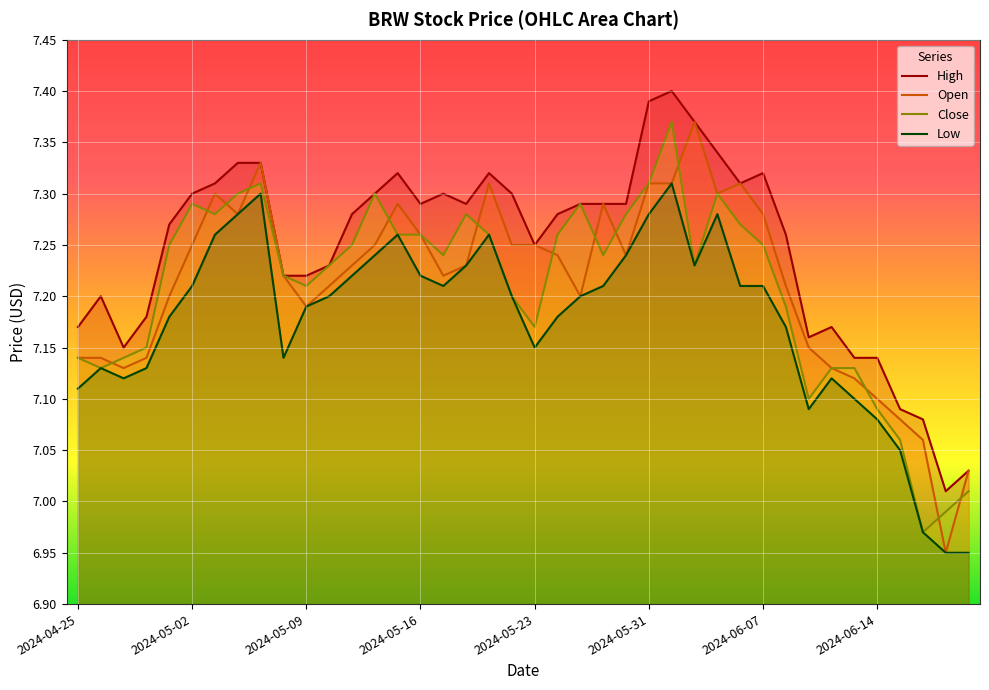

At which label does Open first exceed 7?

2024-04-25